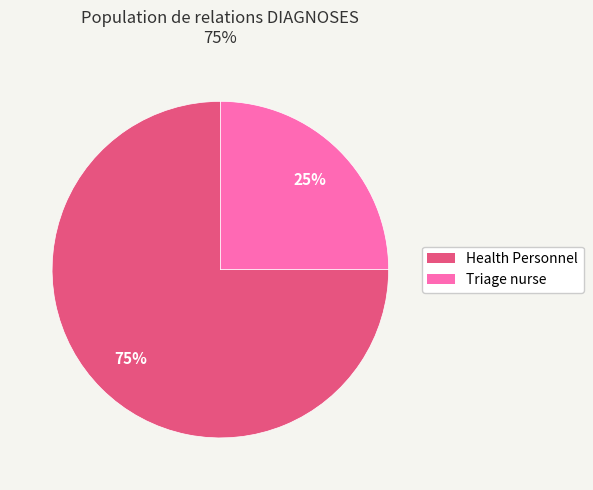

To the nearest percent, what is the difference between the largest and smallest slice percentages?

50%